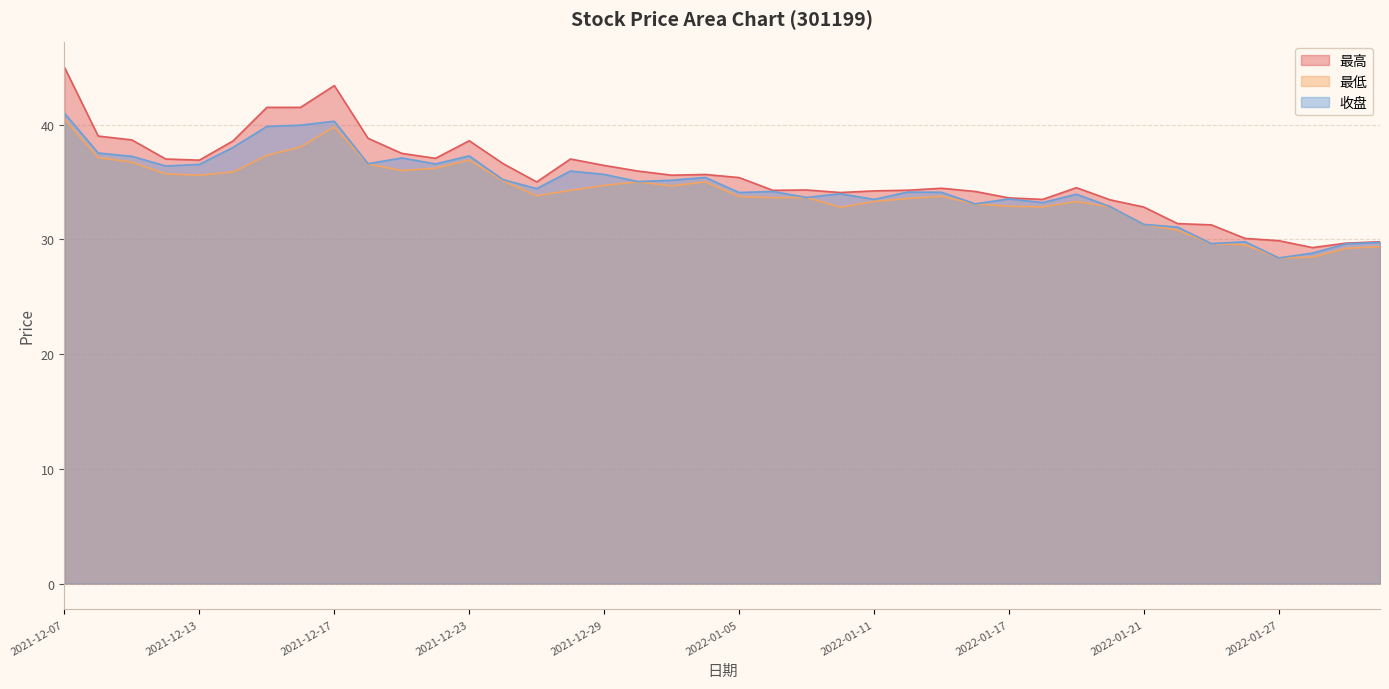

How many lines are shown in the chart?

3